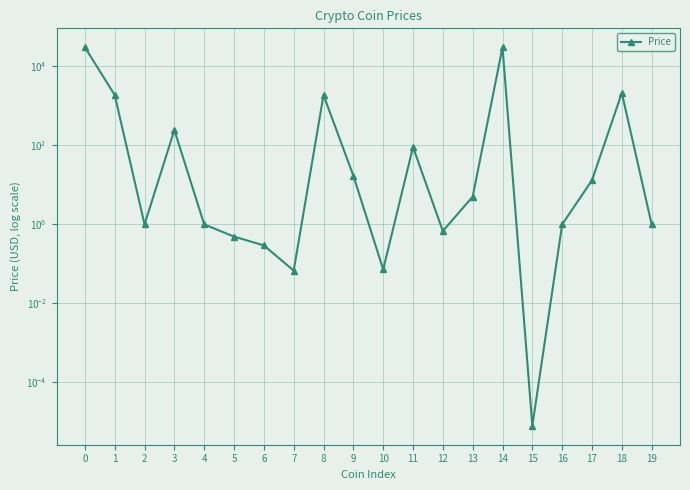

The chart shows a value of 30625.7 at 0. True or false?

True